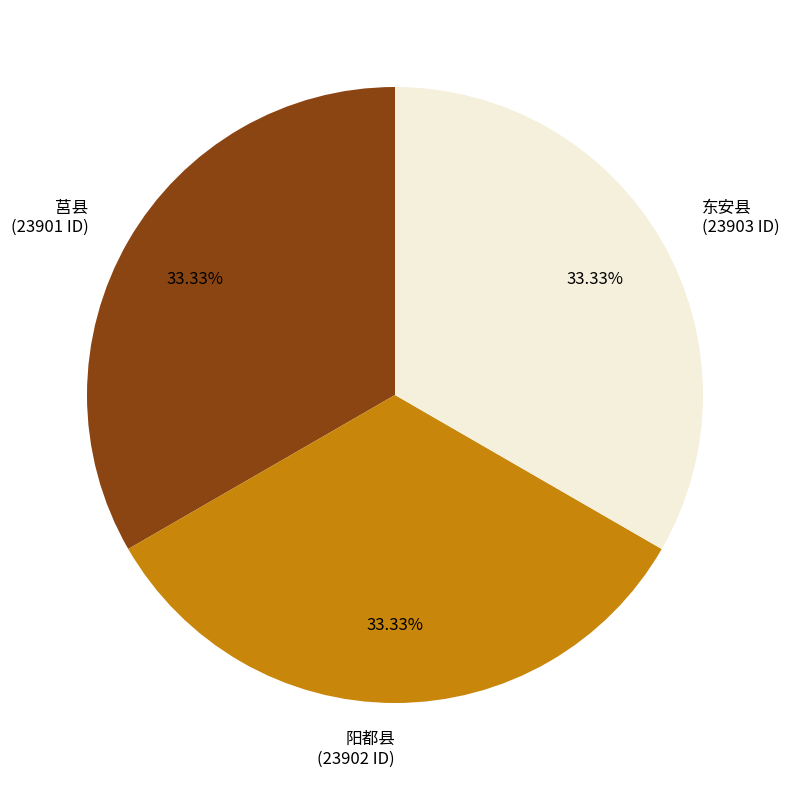

To the nearest percent, what portion does 阳都县 represent?

33%